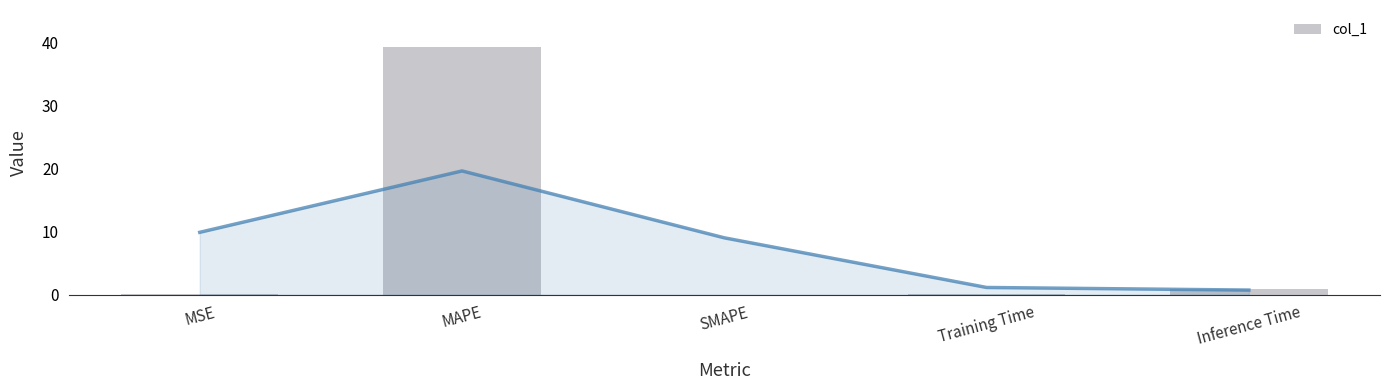

What is the label of the 4th bar from the right?

MAPE